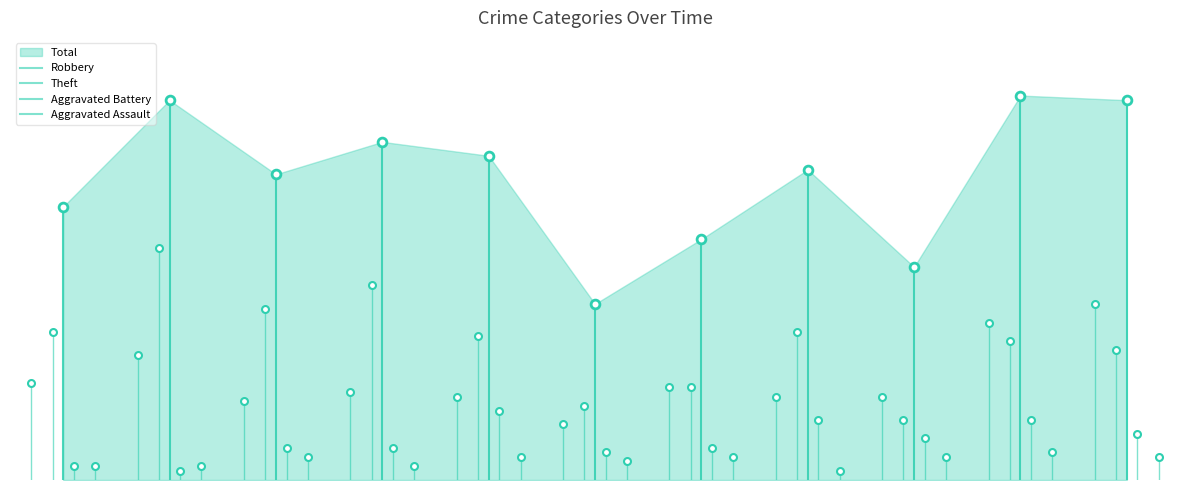

What is the total value across all series at 2020?

76